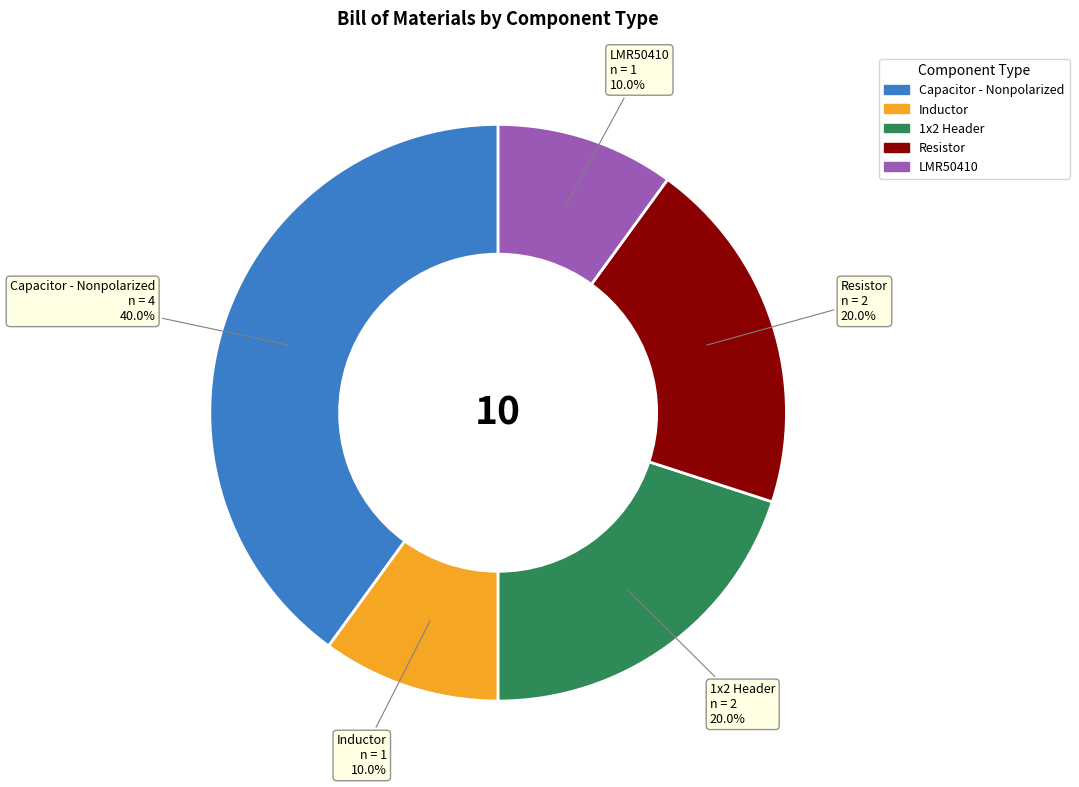

Which slice is the largest?

Capacitor - Nonpolarized